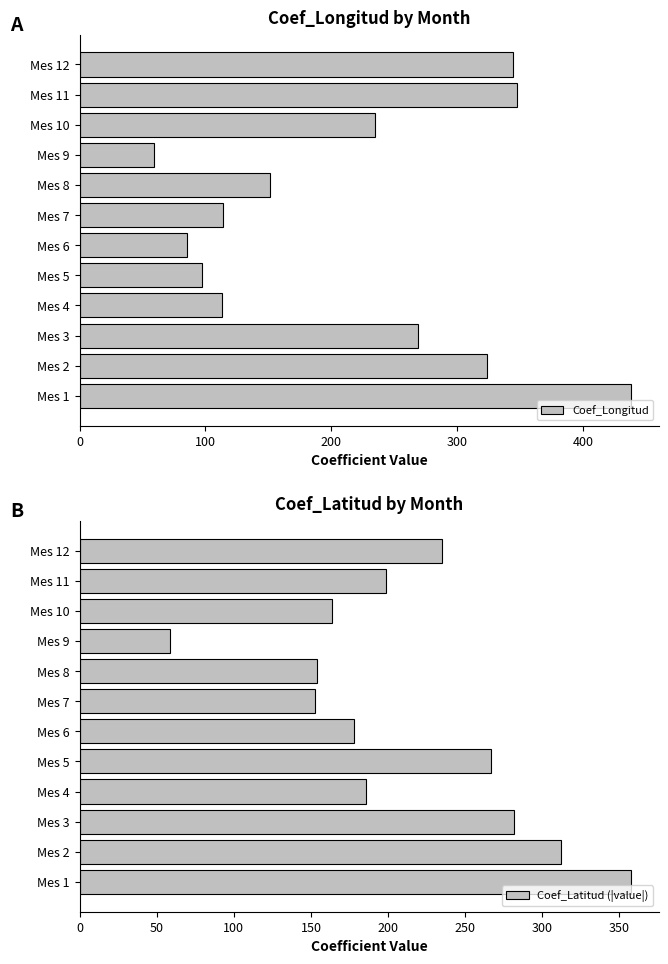

How many values in the Coef_Latitud (|value|) series exceed 198?

6